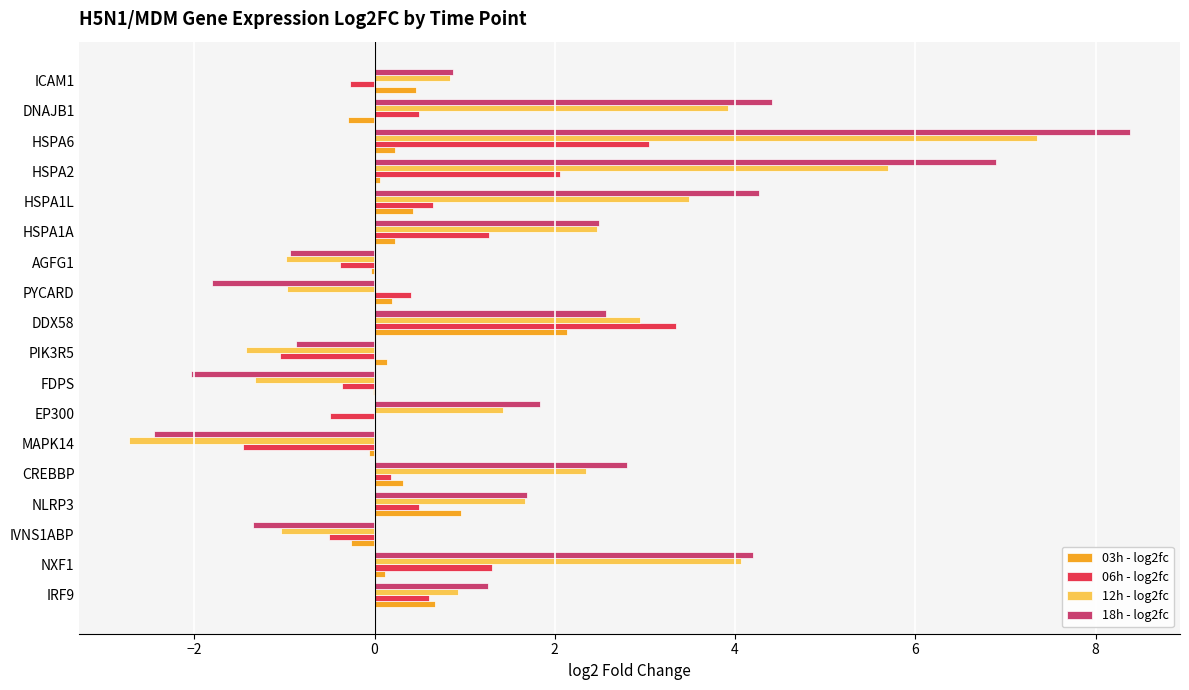

At which category is the sum across all series the highest?

HSPA6